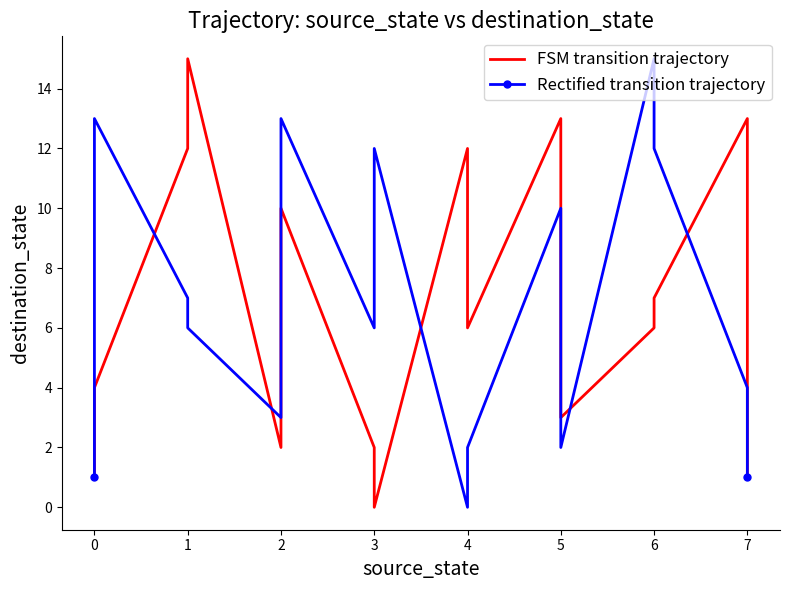

What is the difference between the second highest and second lowest values in the Rectified transition trajectory series?

12